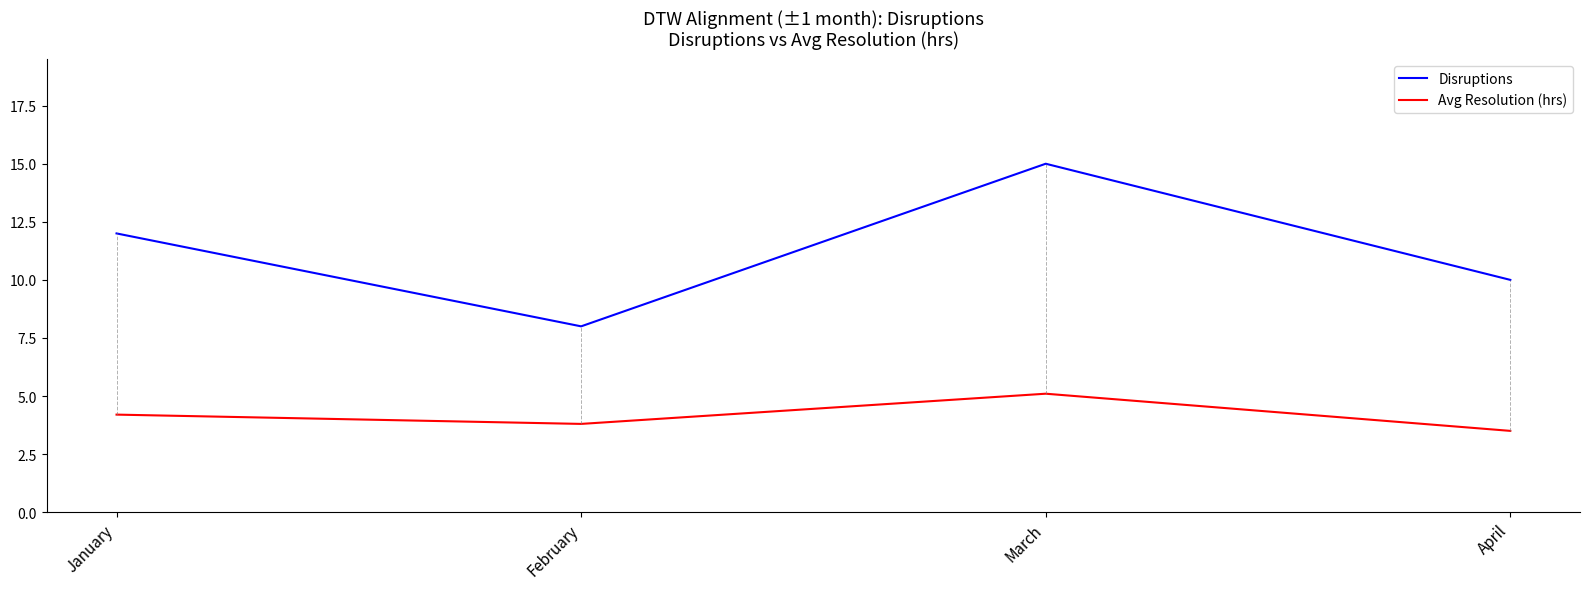

True or false: Avg Resolution (hrs) and Disruptions cross at least once.

False